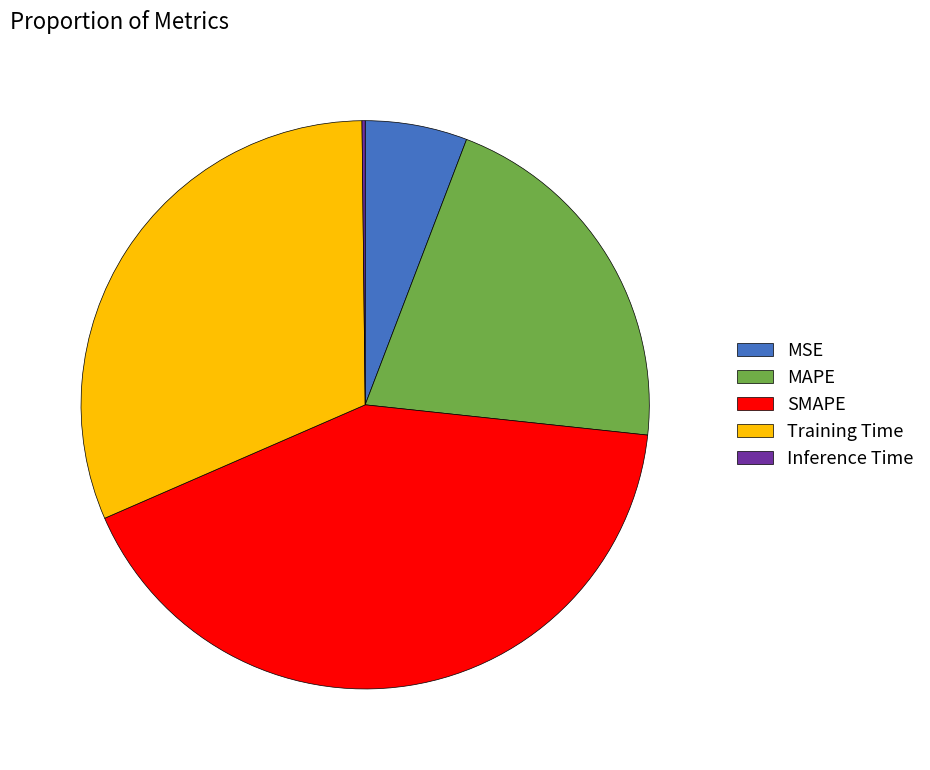

Is there a majority slice in this chart?

No